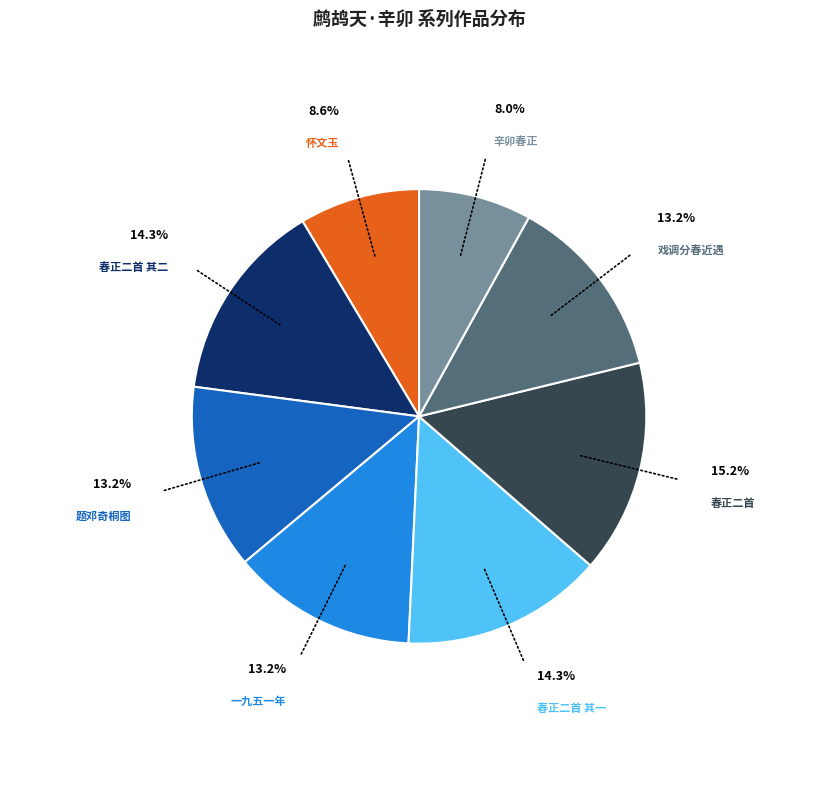

Is there any slice that represents more than half of the pie?

No